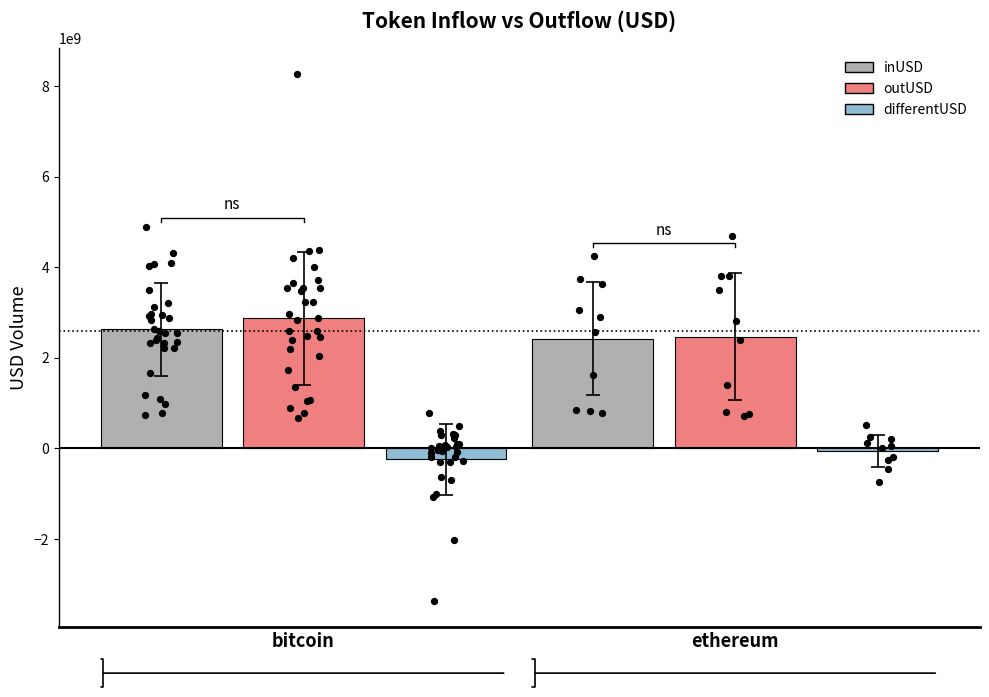

Which series contains the lowest Y value?

differentUSD